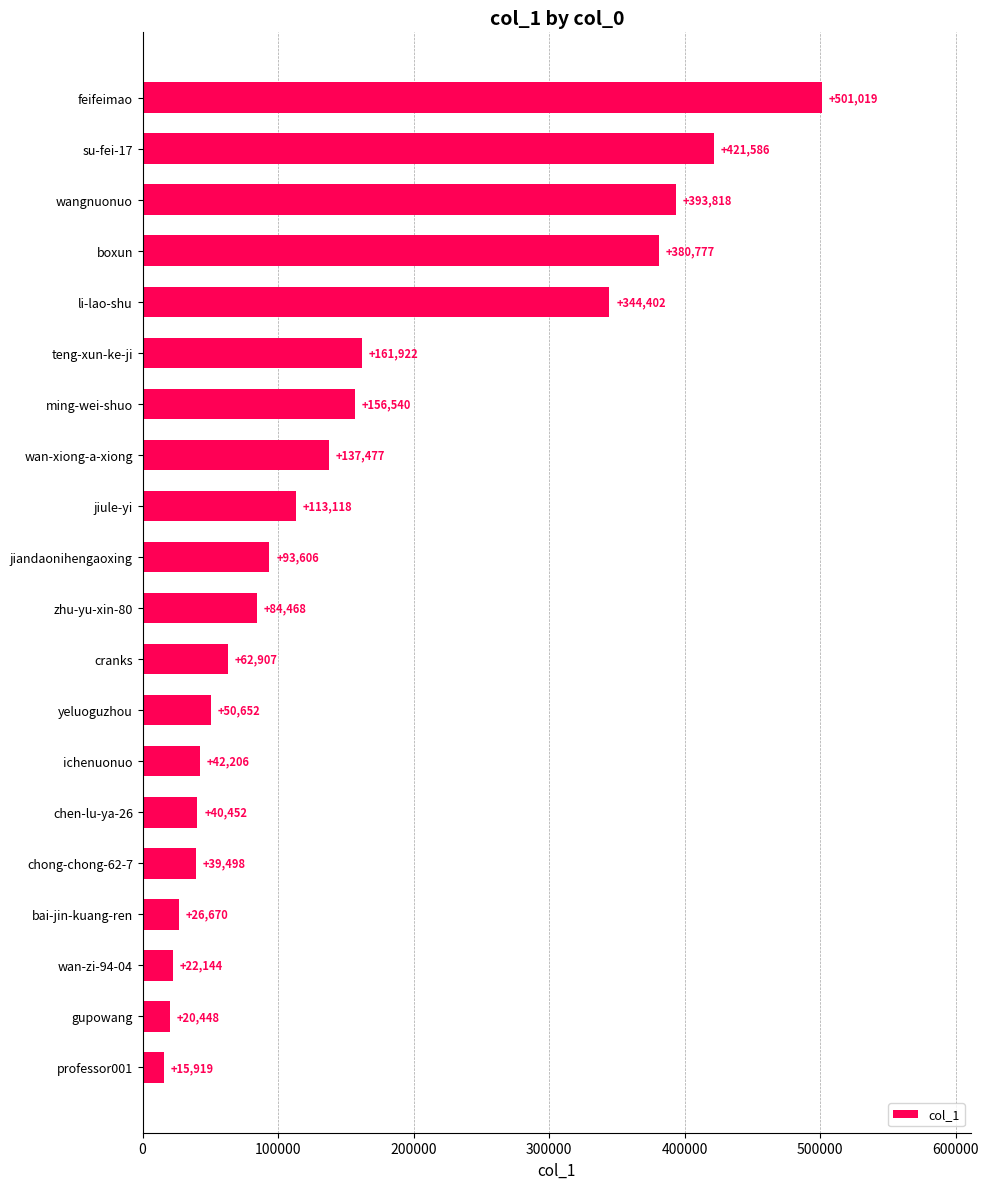

What is the average value?

155481